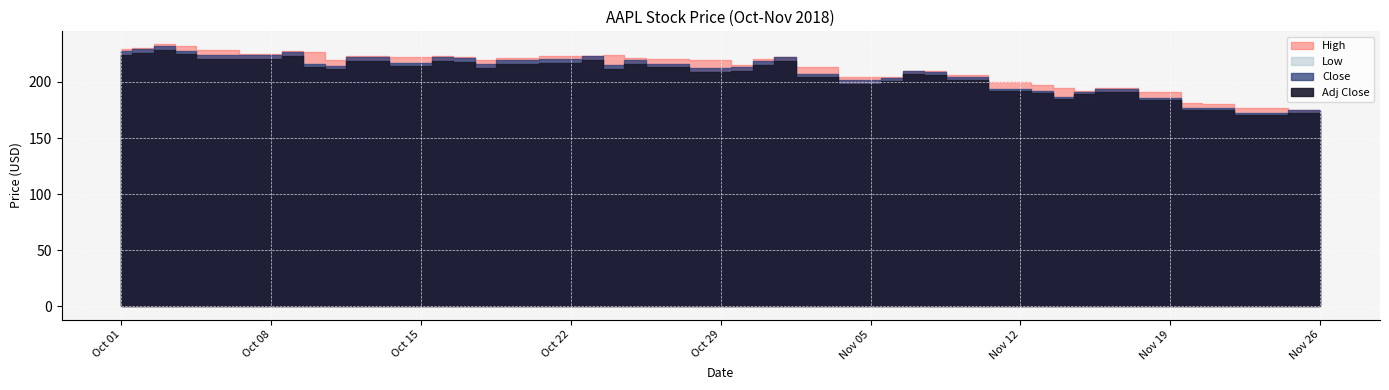

Rank the series by their maximum value, from lowest to highest.

Adj Close, Low, Close, High